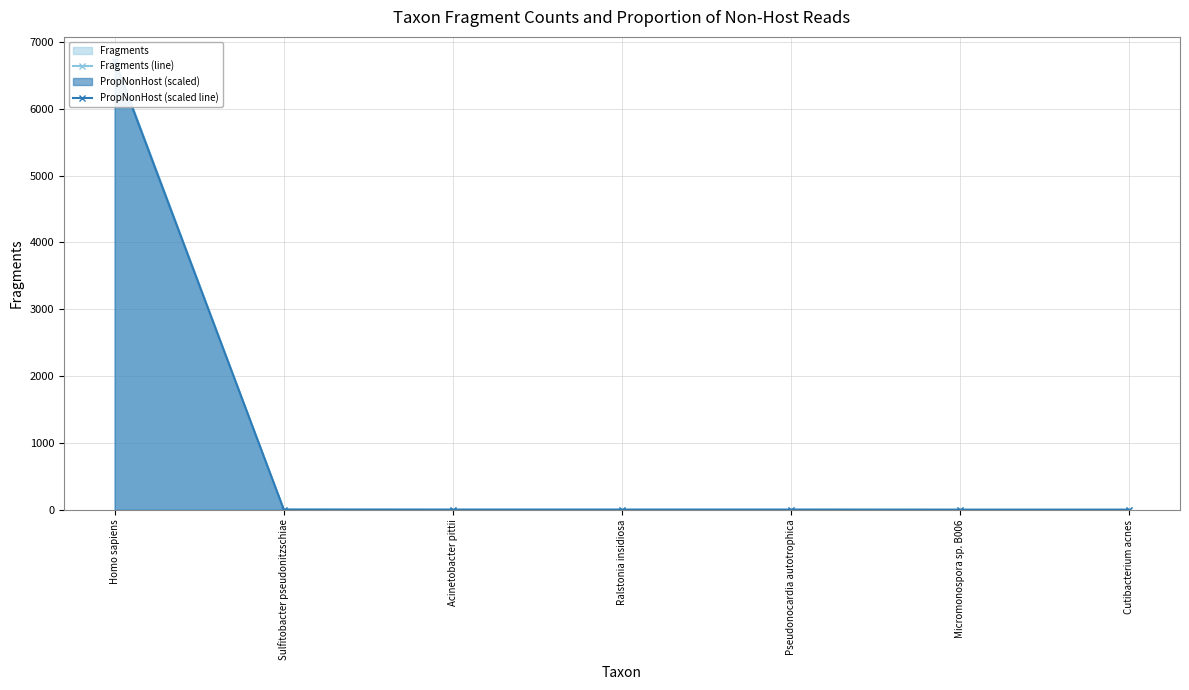

Reading left to right, transcribe all the data shown in this chart.

Fragments (line): 6739.0	4.0	3.0	3.0	3.0	2.0	2.0
PropNonHost (scaled line): 6722.0	4.0	3.0	3.0	3.0	2.0	2.0